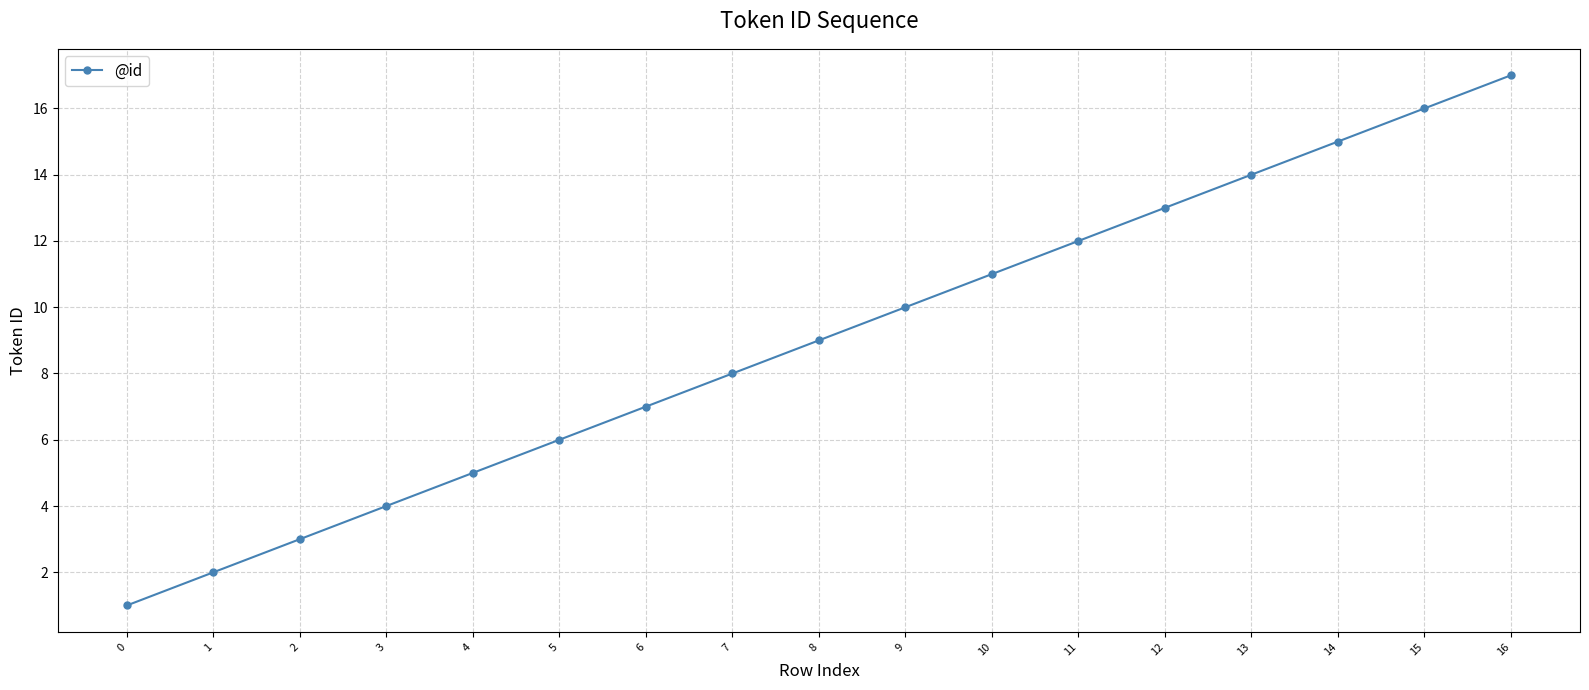

What is the maximum value shown in the chart?

17